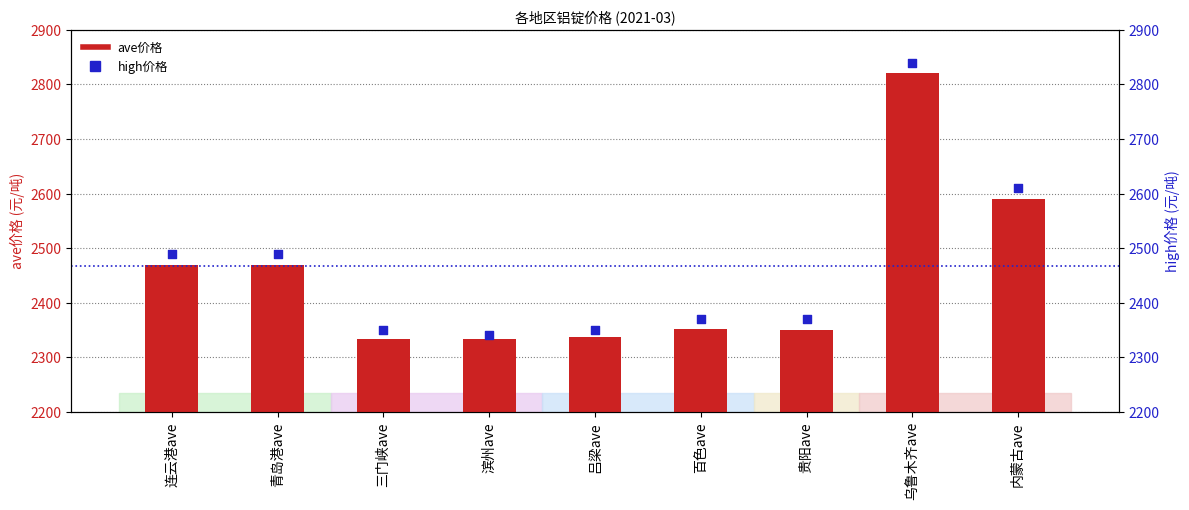

What is the total value across all series at 滨州ave?

4673.6